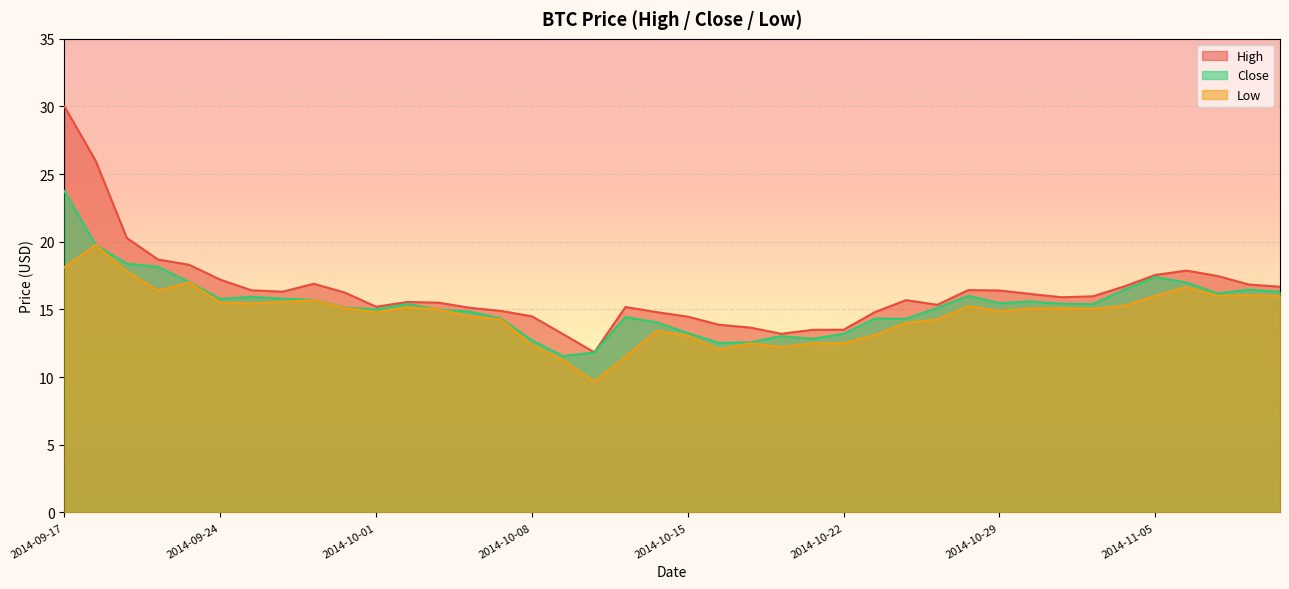

Rank the series by their average value, from highest to lowest.

High, Close, Low